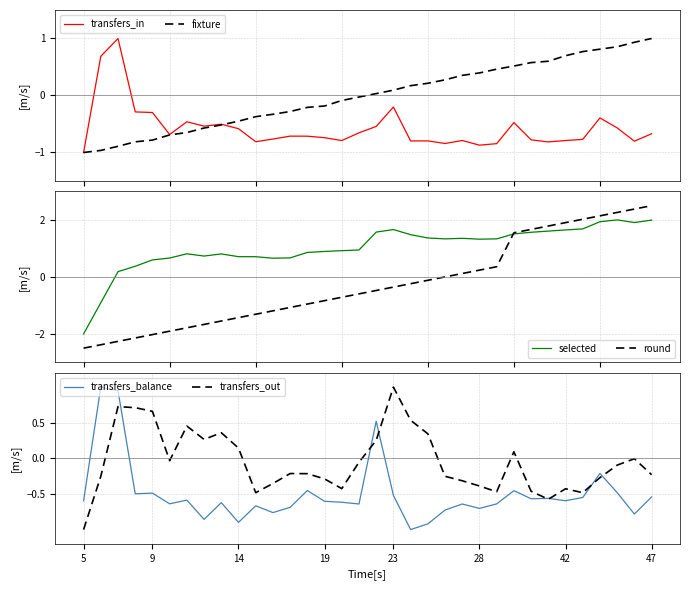

Which series has the largest total across all categories?

selected